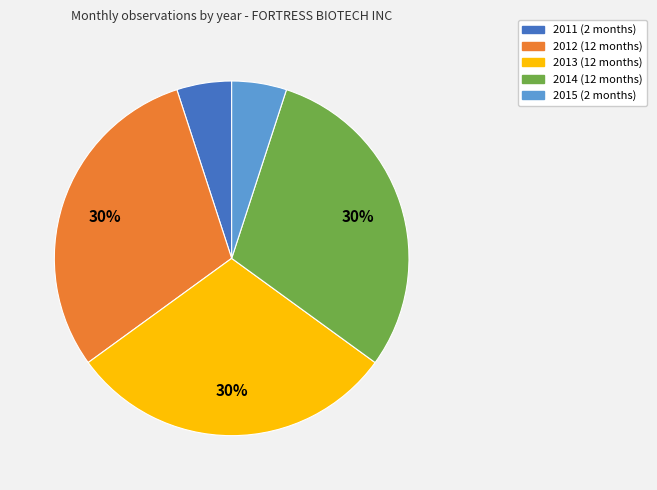

Between 2013 and 2015, which is larger?

2013